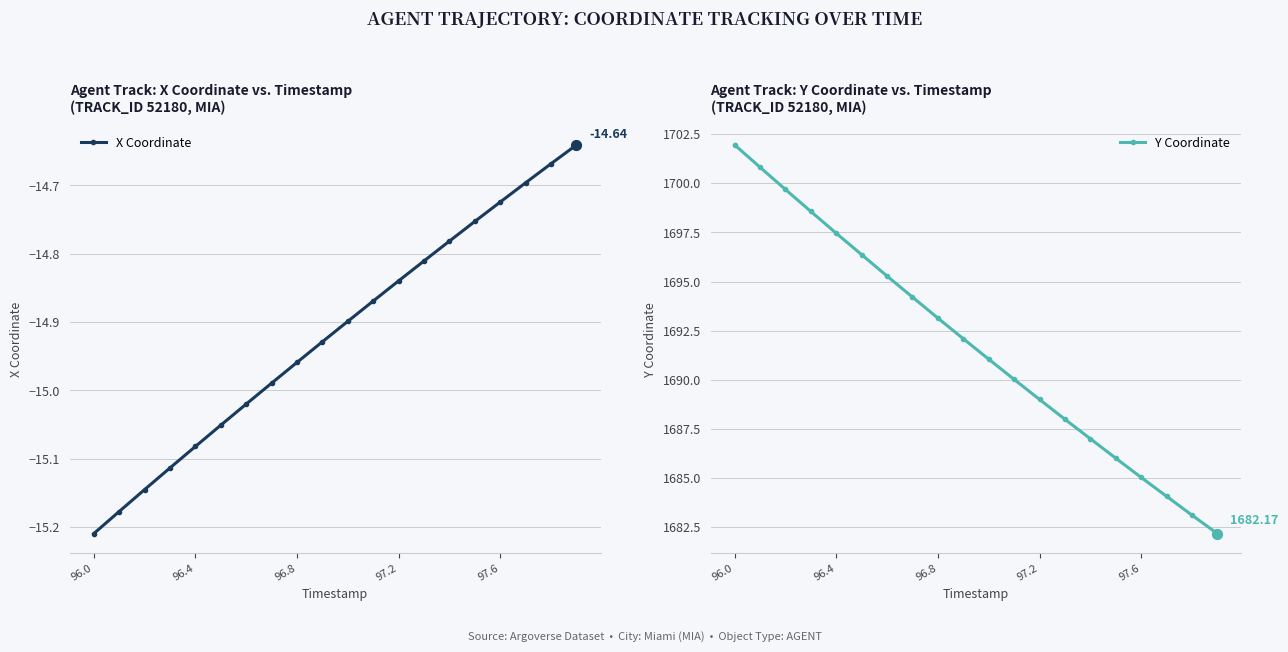

Which series has the widest spread of Y values?

Y Coordinate